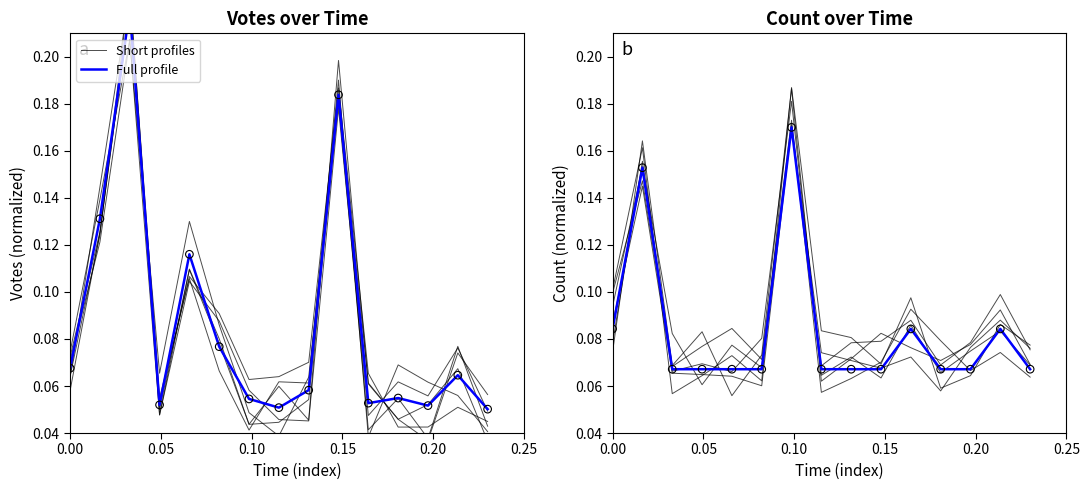

At how many categories does at least one series exceed 0?

15